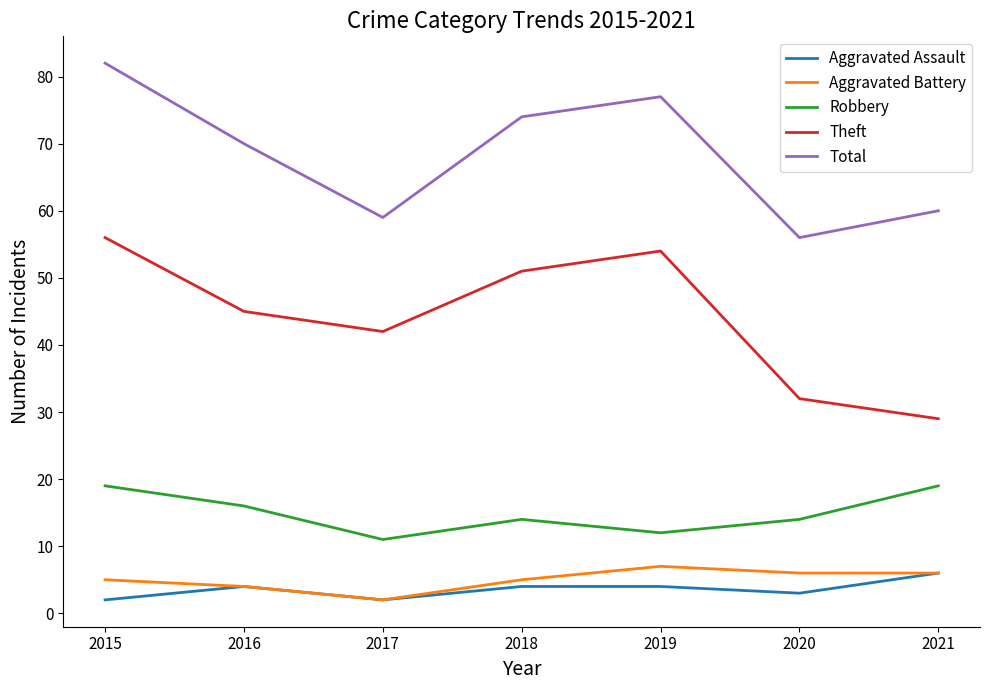

What is the difference between the highest and lowest values at 2015?

80